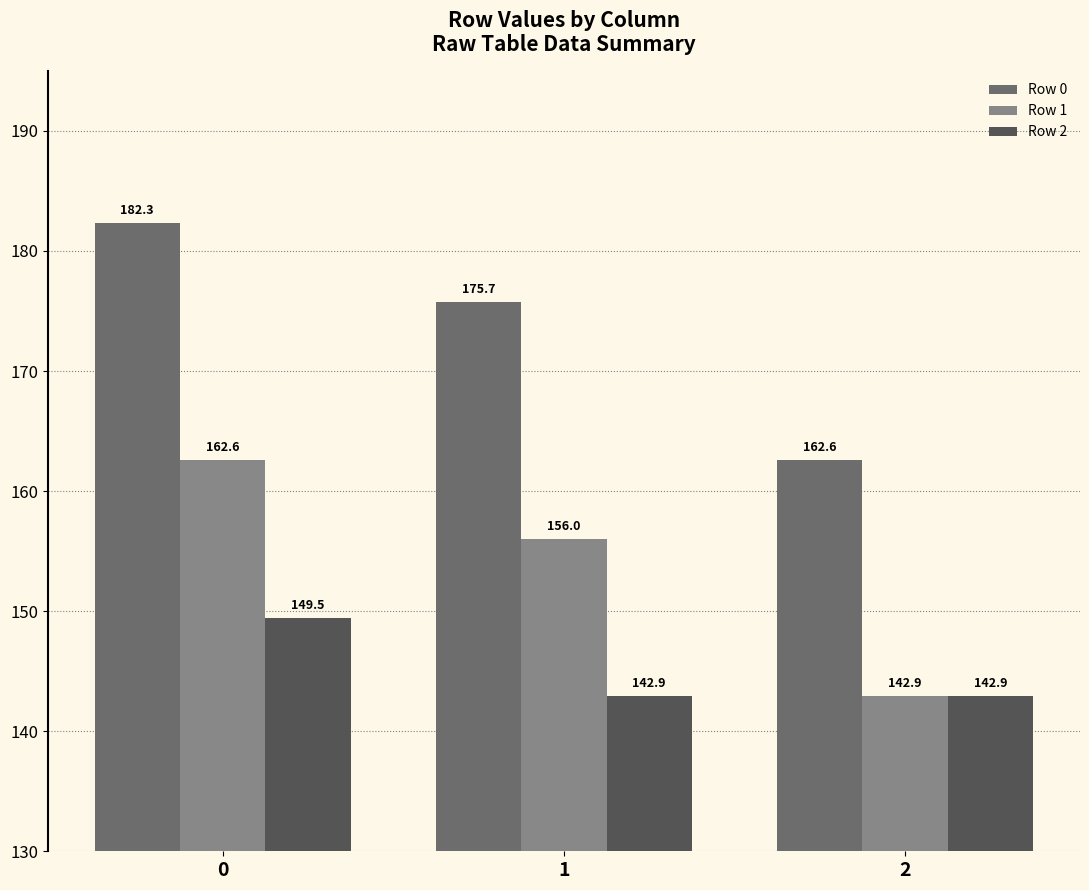

What is the sum of all Row 2 values?

435.3